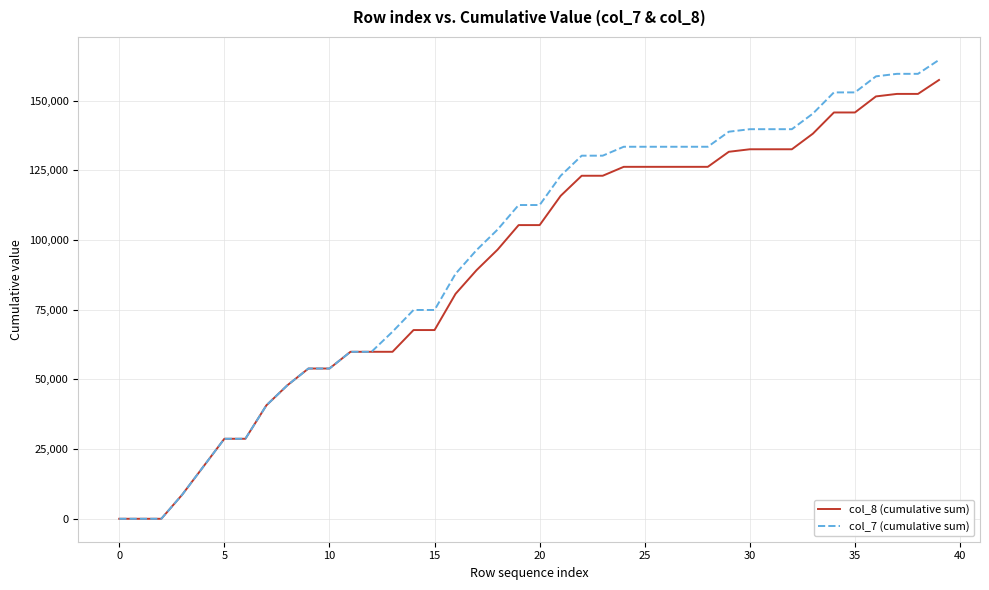

What are all the series names shown in the legend?

col_8 (cumulative sum), col_7 (cumulative sum)